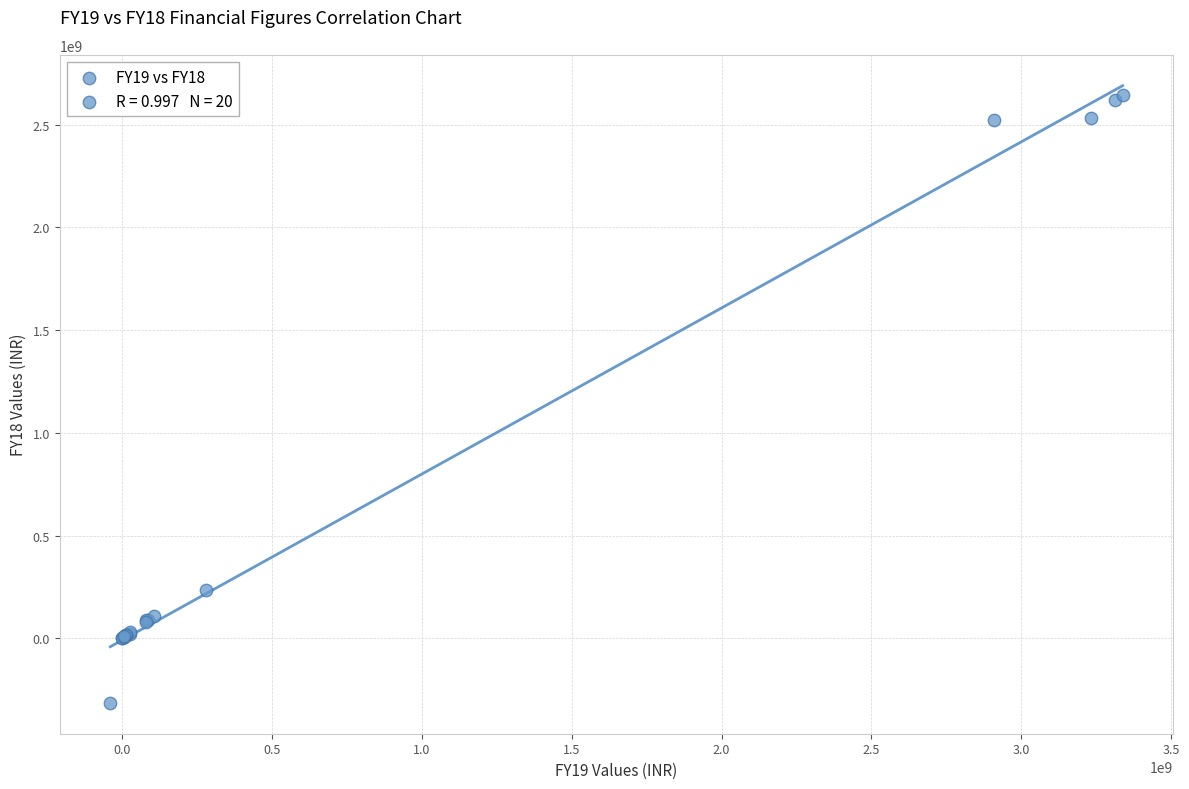

What Y value in the scatter plot is closest to 1163855157?

236514658